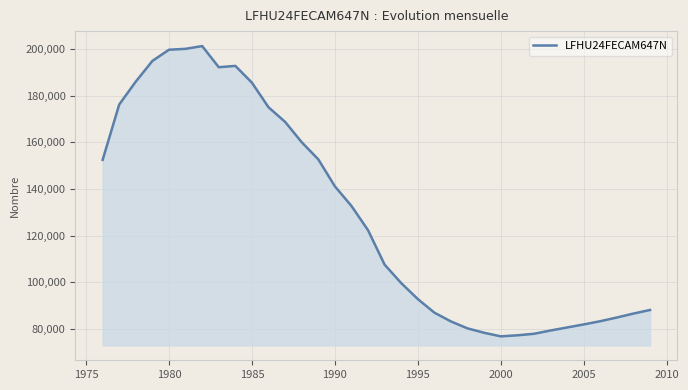

What is the maximum value shown in the chart?

201350.0